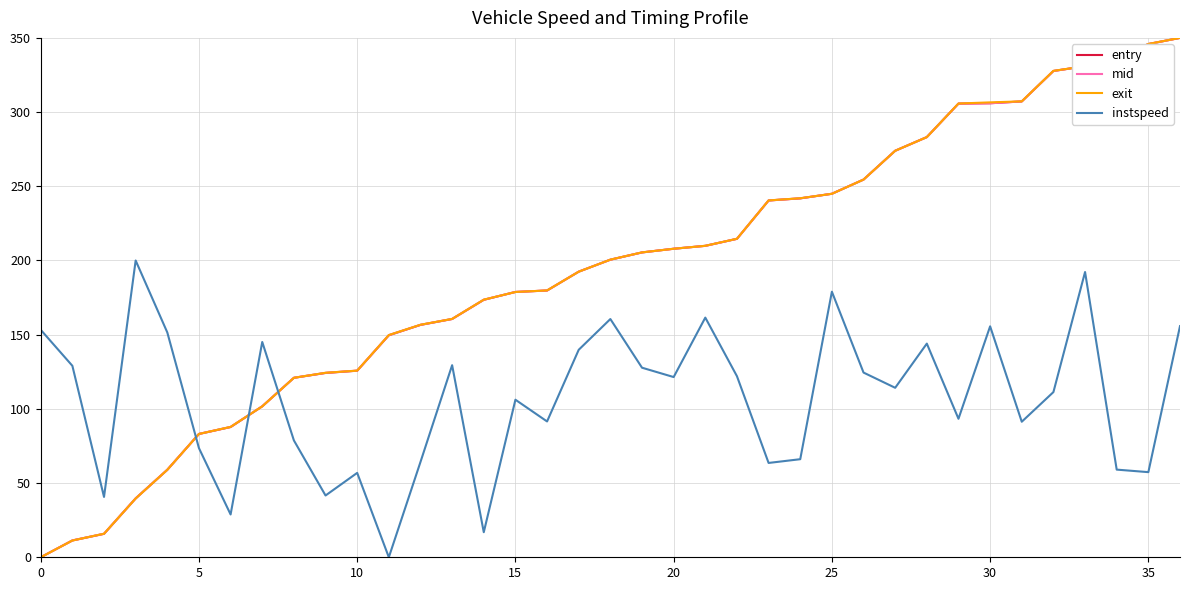

What is the maximum value for entry?

350.0